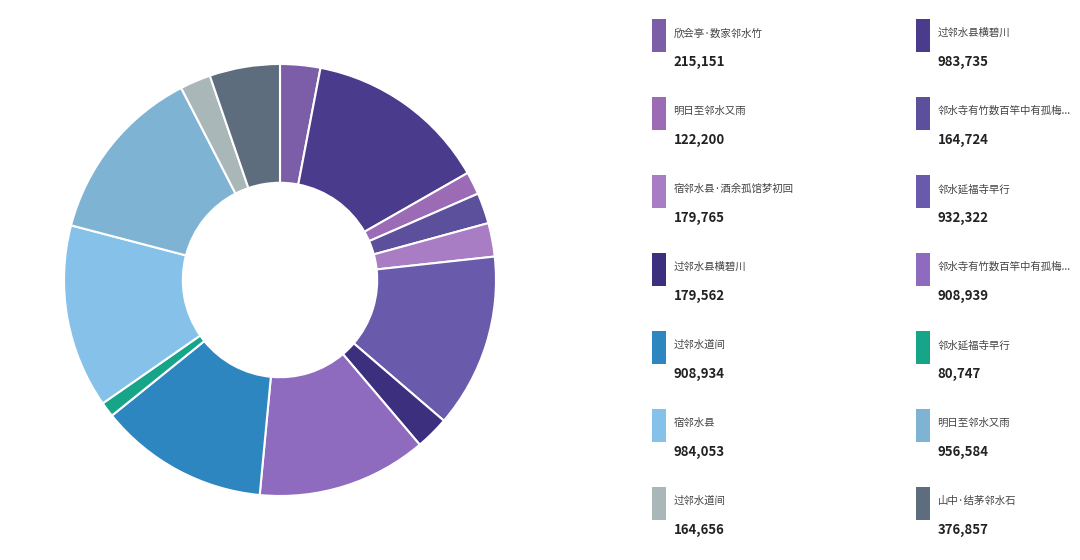

How many segments does this pie chart have?

14